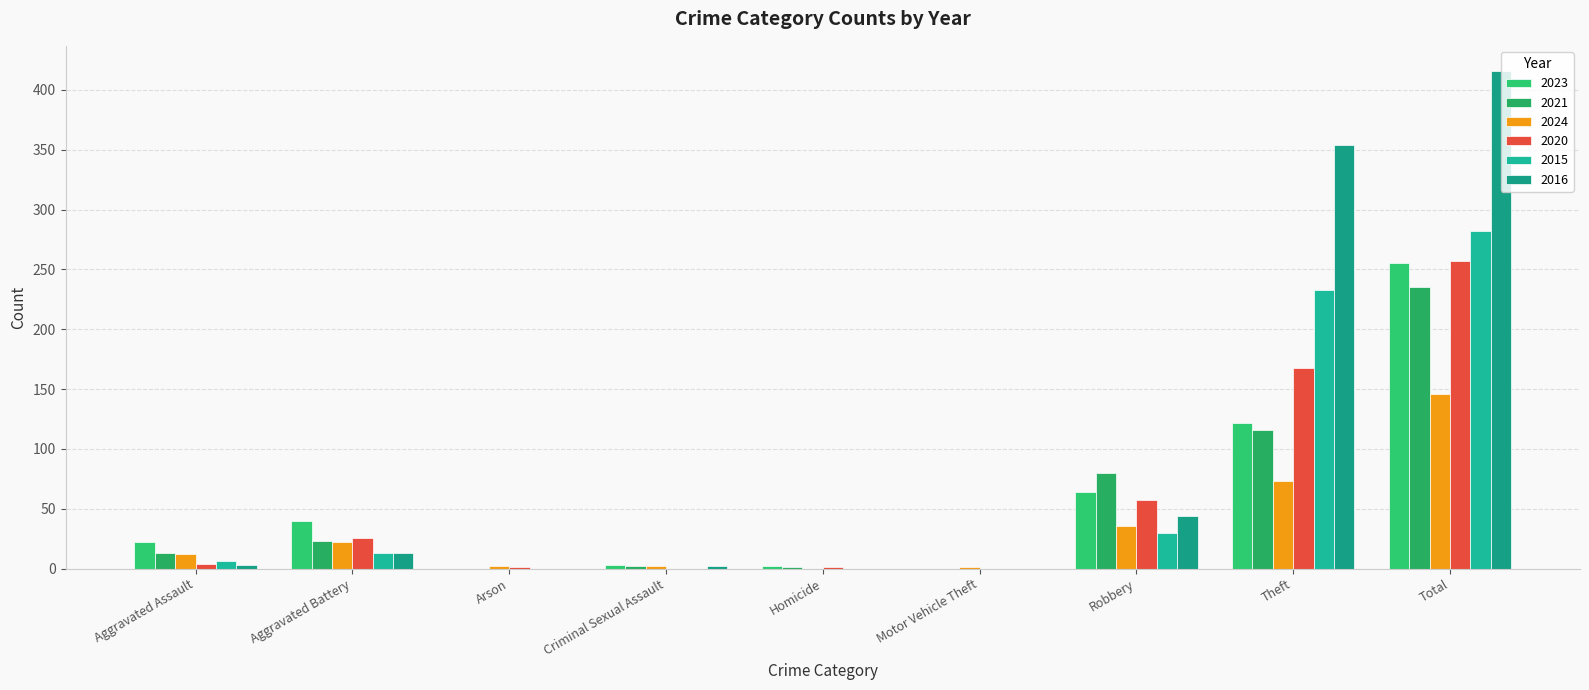

What is the spread (max minus min) of values at Aggravated Battery?

27